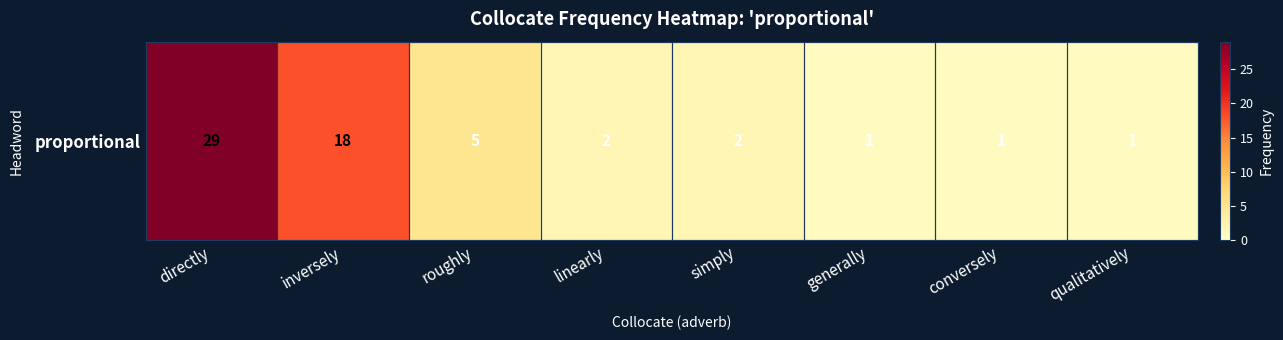

What is the greatest value displayed?

29